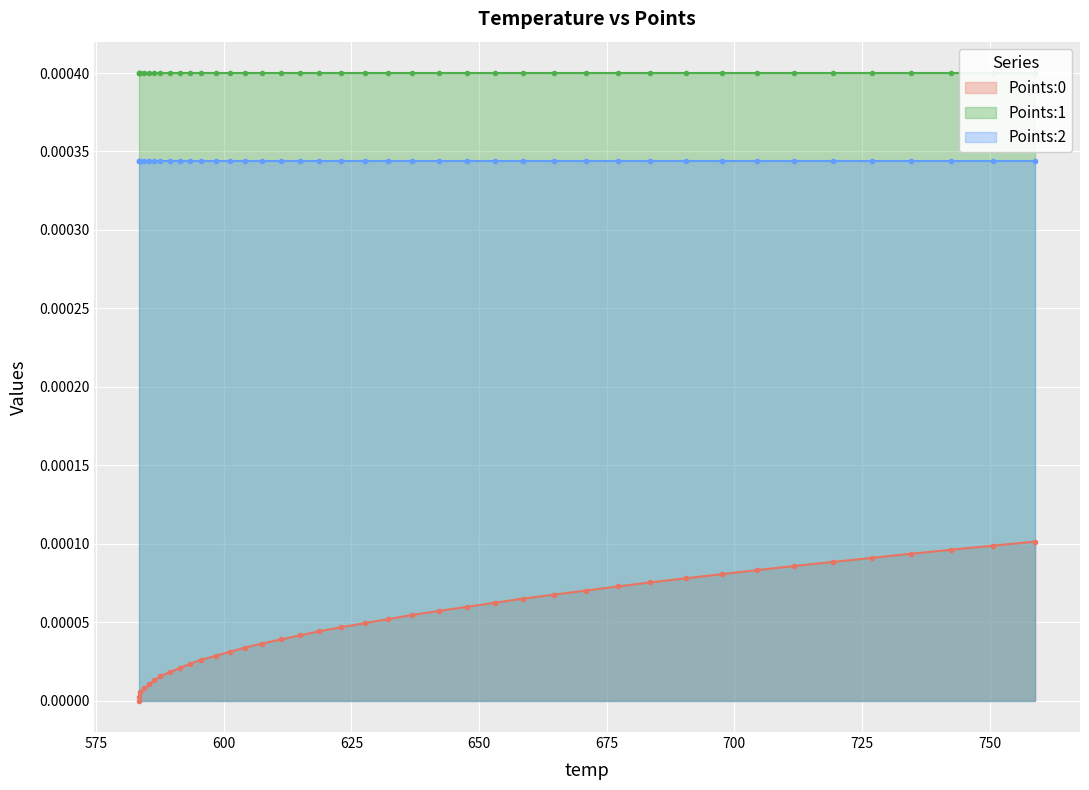

Is the value of Points:2 at 30 greater than the value of Points:0 at 20?

Yes